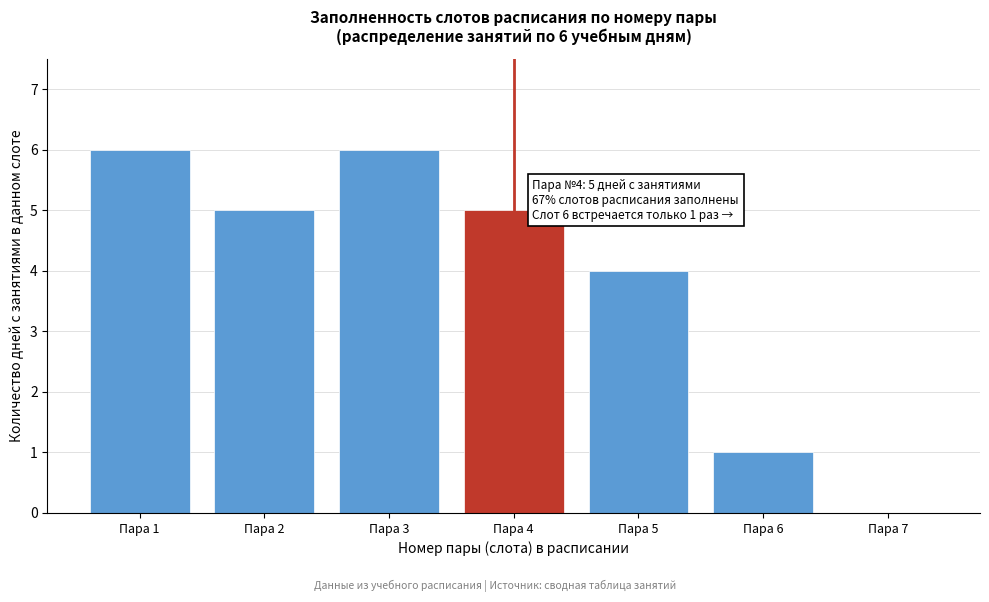

Reading left to right, list all the values displayed in this chart.

Пара 1=6	Пара 2=5	Пара 3=6	Пара 4=5	Пара 5=4	Пара 6=1	Пара 7=0